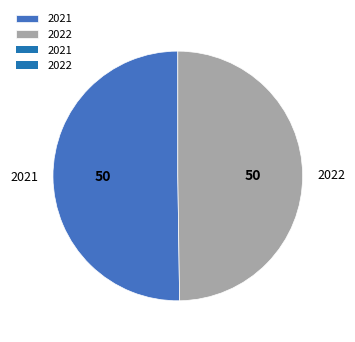

Approximately how many times larger is the value at 2021 compared to 2022?

1.0